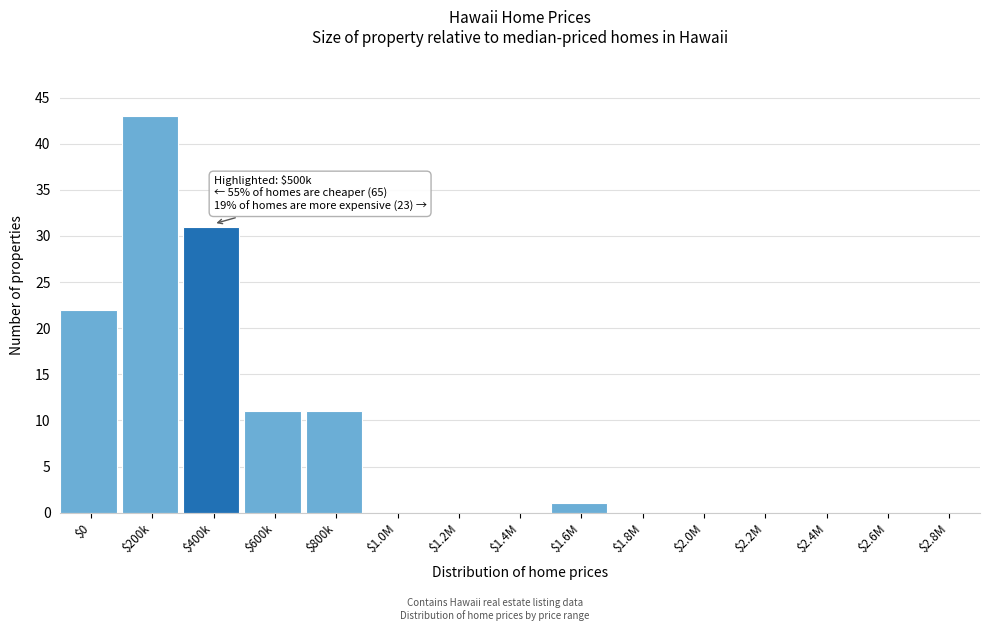

The value at $800k is 11. True or false?

True